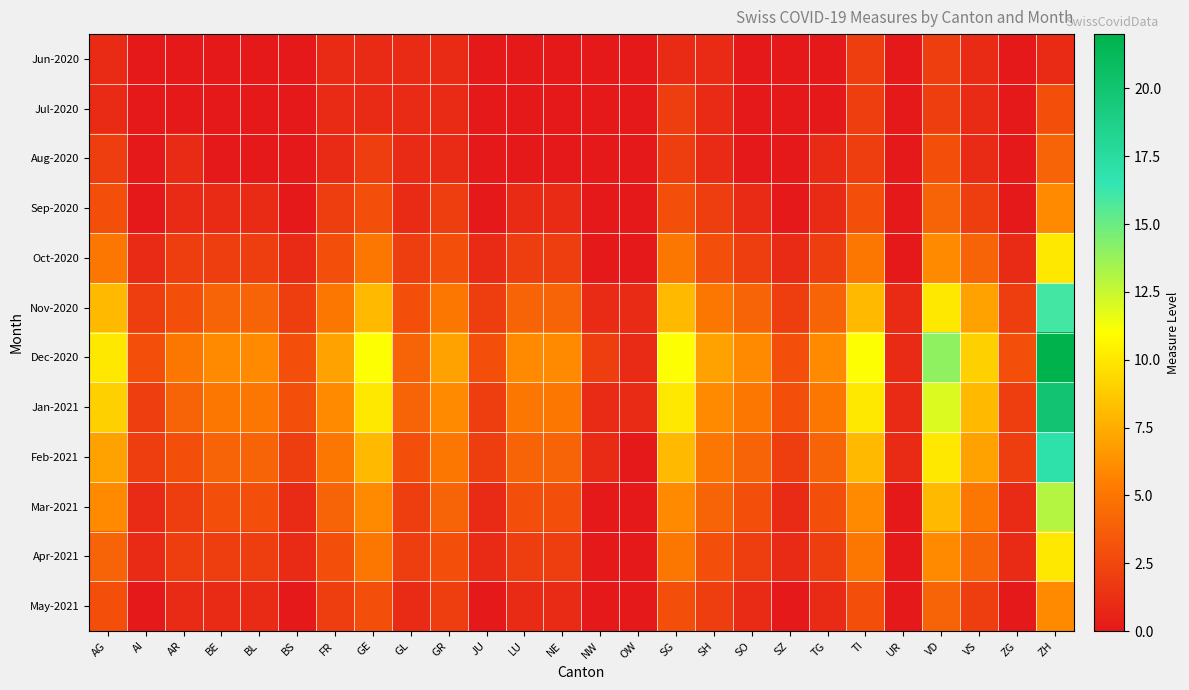

Which series has the largest total across all categories?

Dec-2020